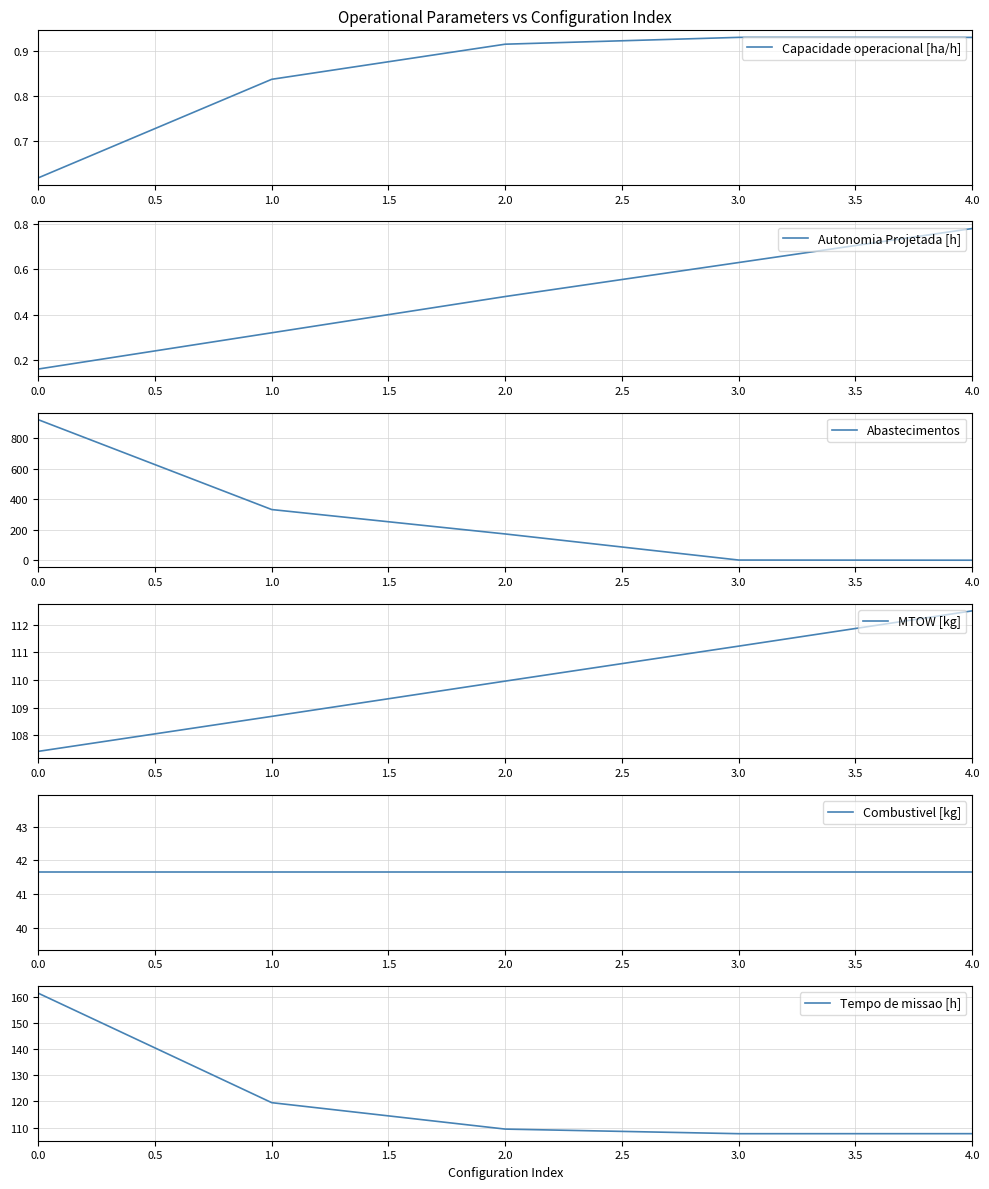

At which category does Tempo de missao [h] reach its first local valley?

3.0